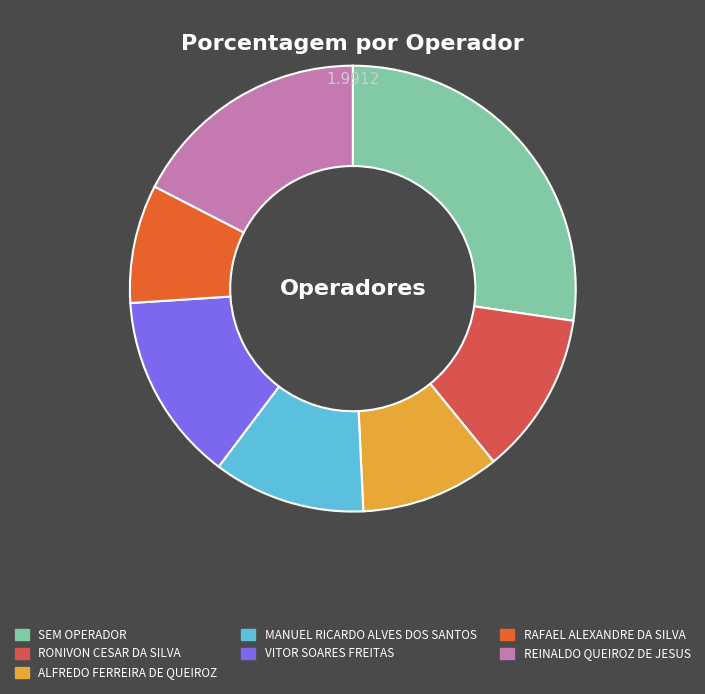

What is the largest slice in the pie chart?

SEM OPERADOR